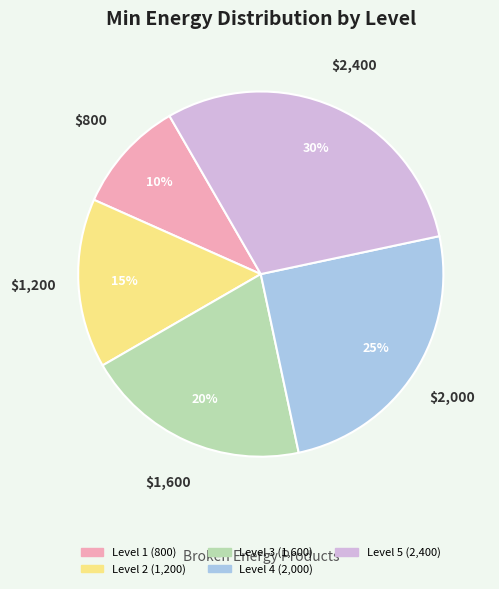

Does any single category account for the majority?

No